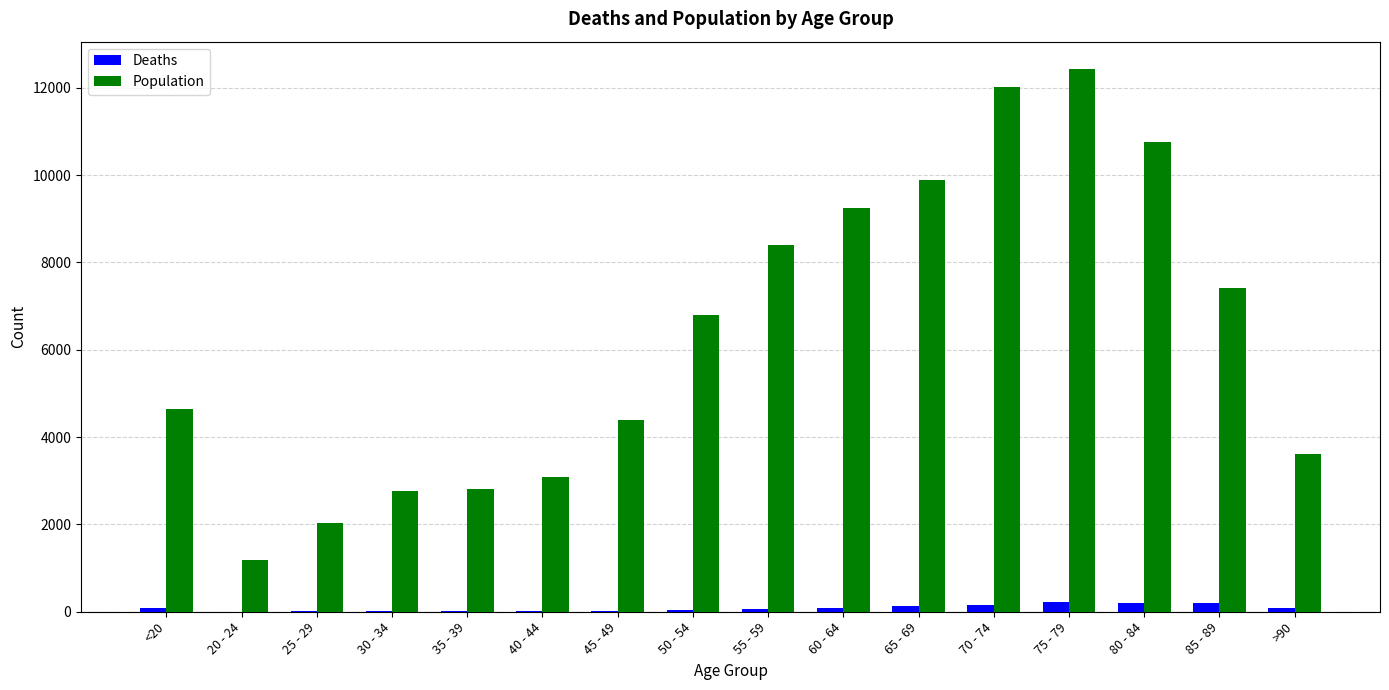

What is the sum of all Deaths values?

1383